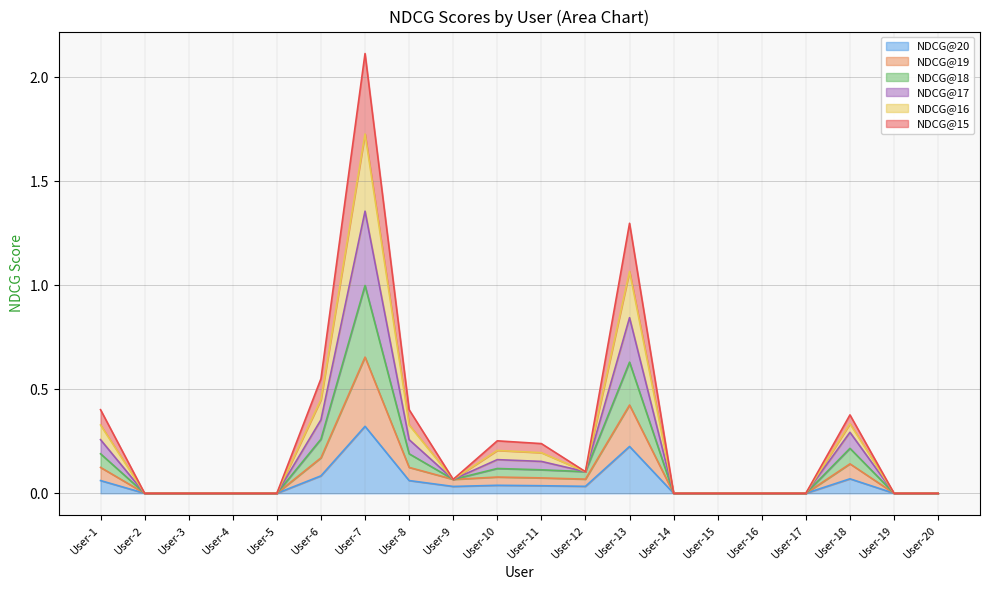

True or false: NDCG@20 has a value of -0.2 at User-4.

False